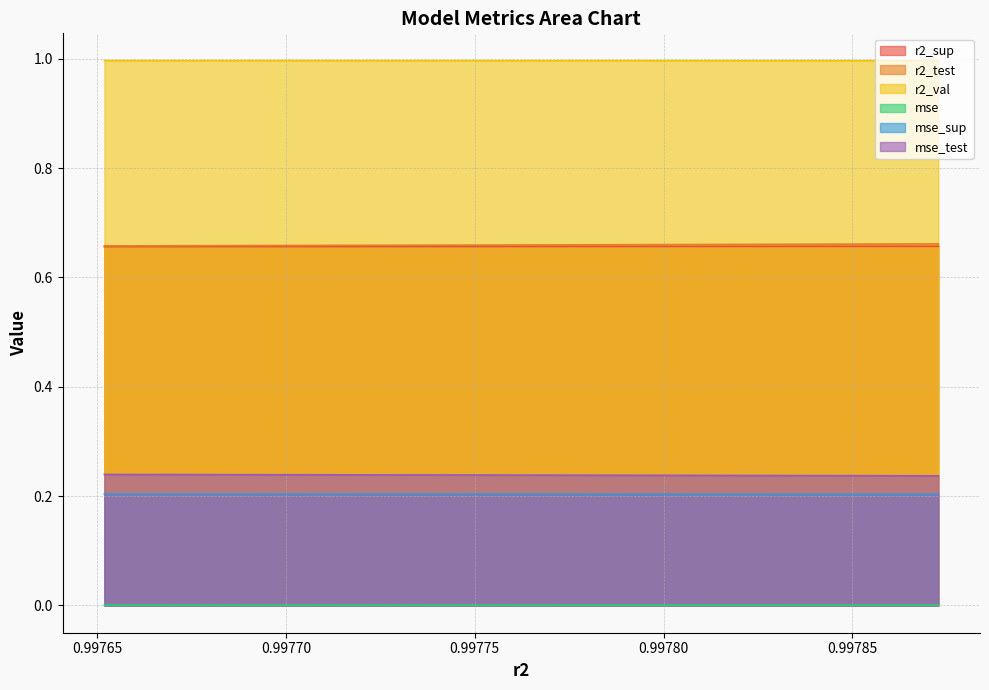

True or false: r2_sup has a value of 0.4 at 0.997707798484288.

False